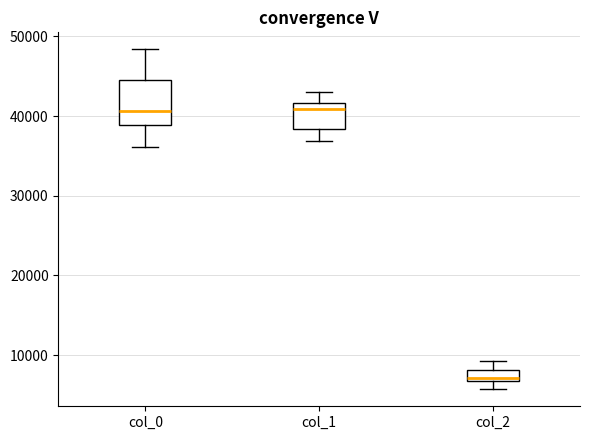

Where does the upper whisker of the box for col_2 end on the y-axis? The values are not printed on the chart, so give them approximately, as read against the axis.

9000